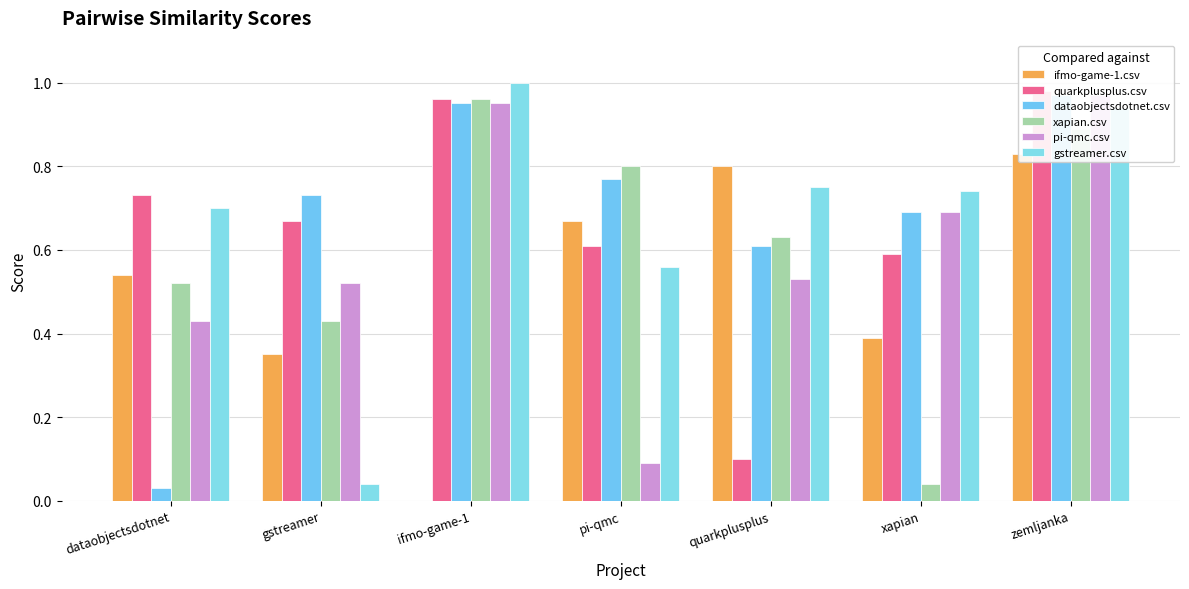

Where is pi-qmc.csv nearest to the value 0?

pi-qmc